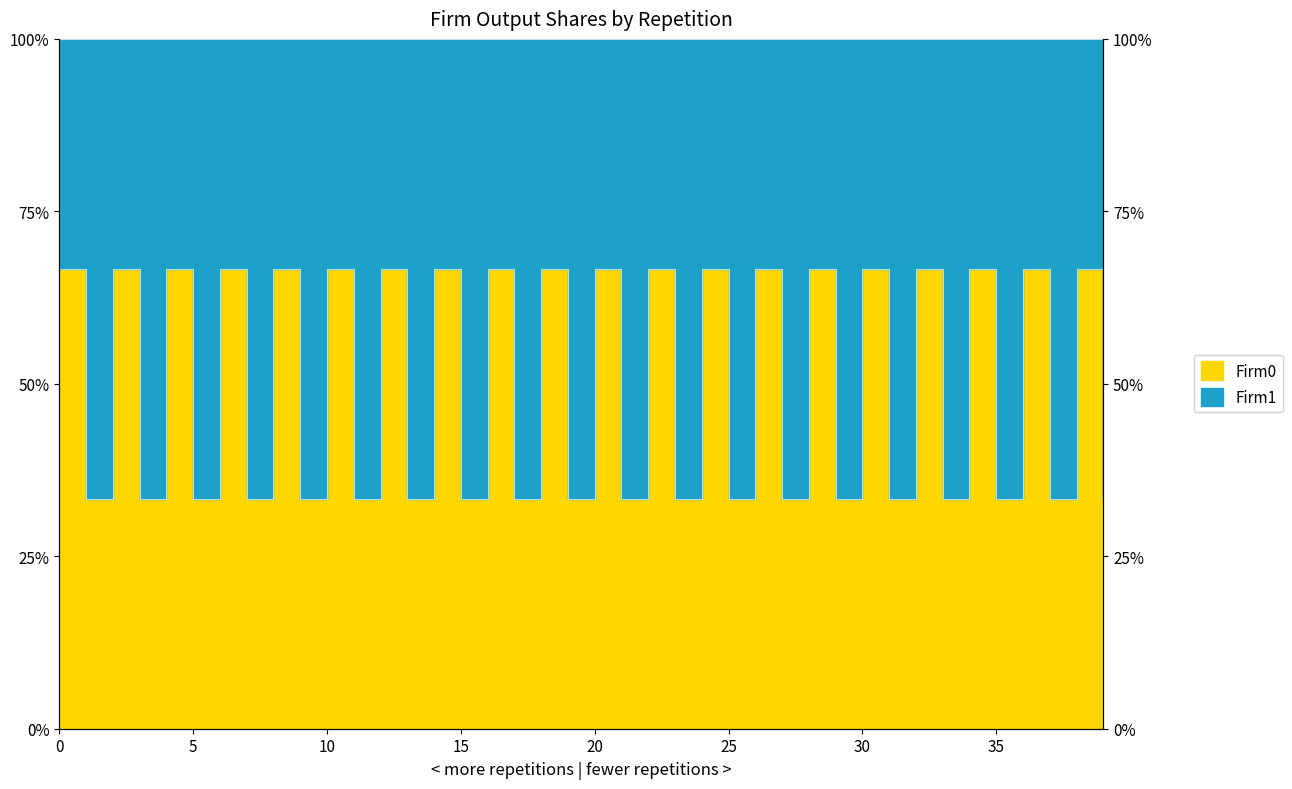

Between 17 and 37, which is larger?

17